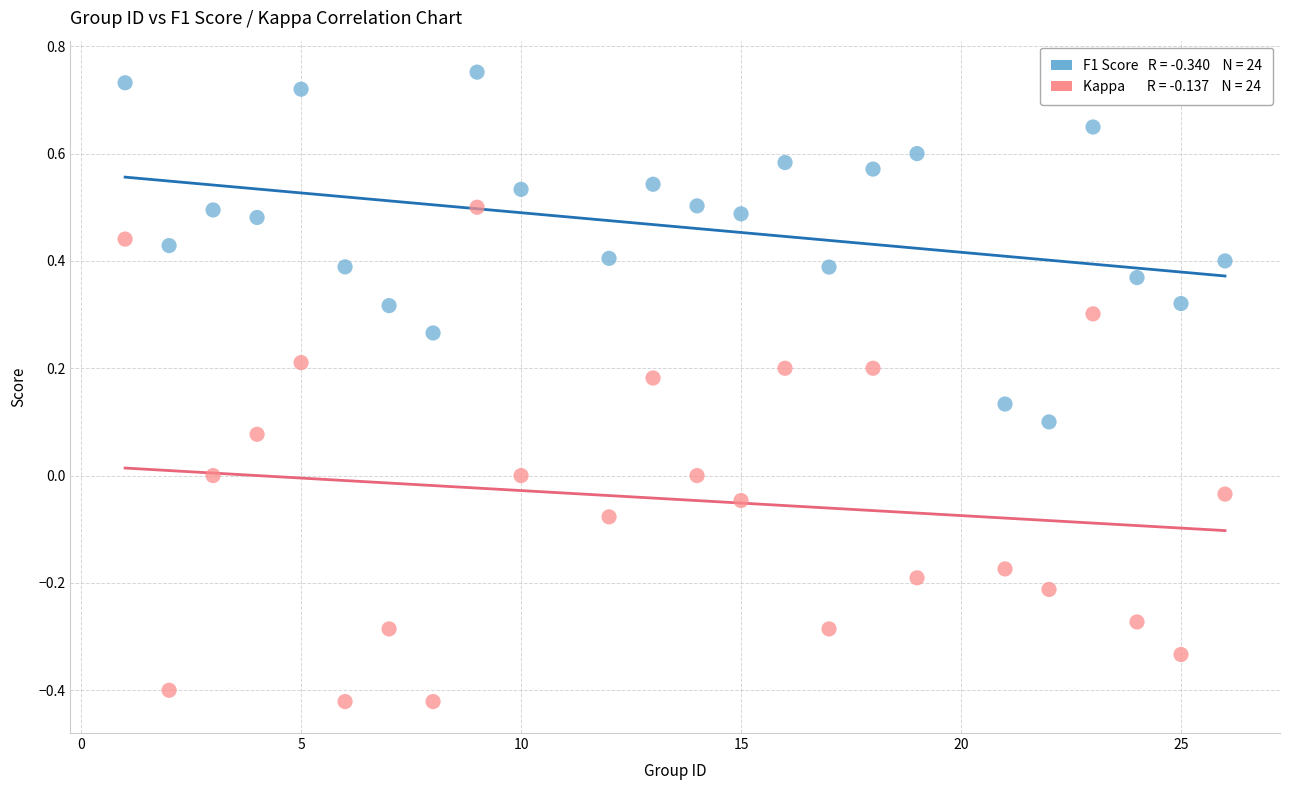

Across all data points, what is the range of Y values (max minus min)?

1.2